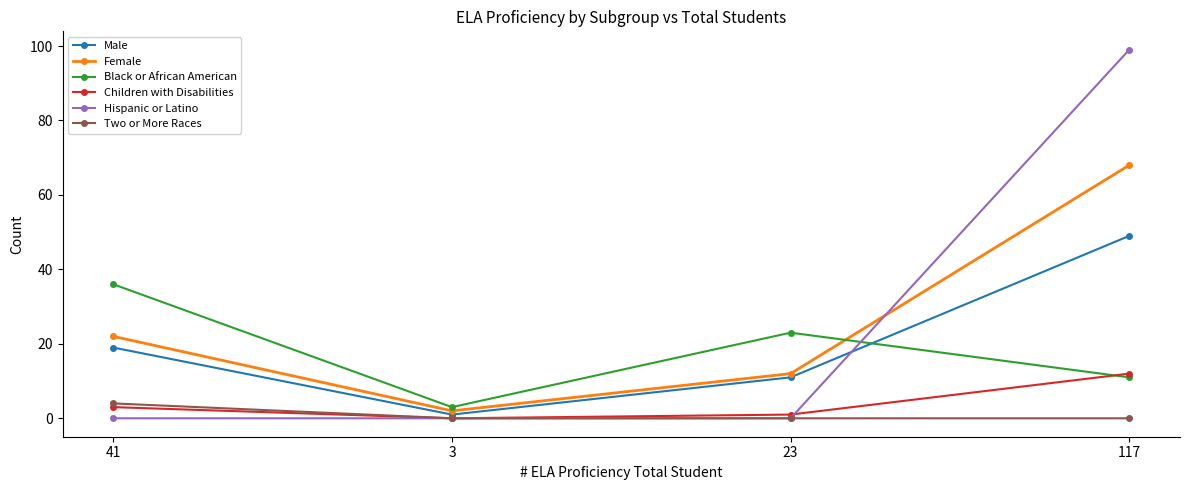

Reading left to right, list all the values displayed in this chart.

Male: 19	1	11	49
Female: 22	2	12	68
Black or African American: 36	3	23	11
Children with Disabilities: 3	0	1	12
Hispanic or Latino: 0	0	0	99
Two or More Races: 4	0	0	0